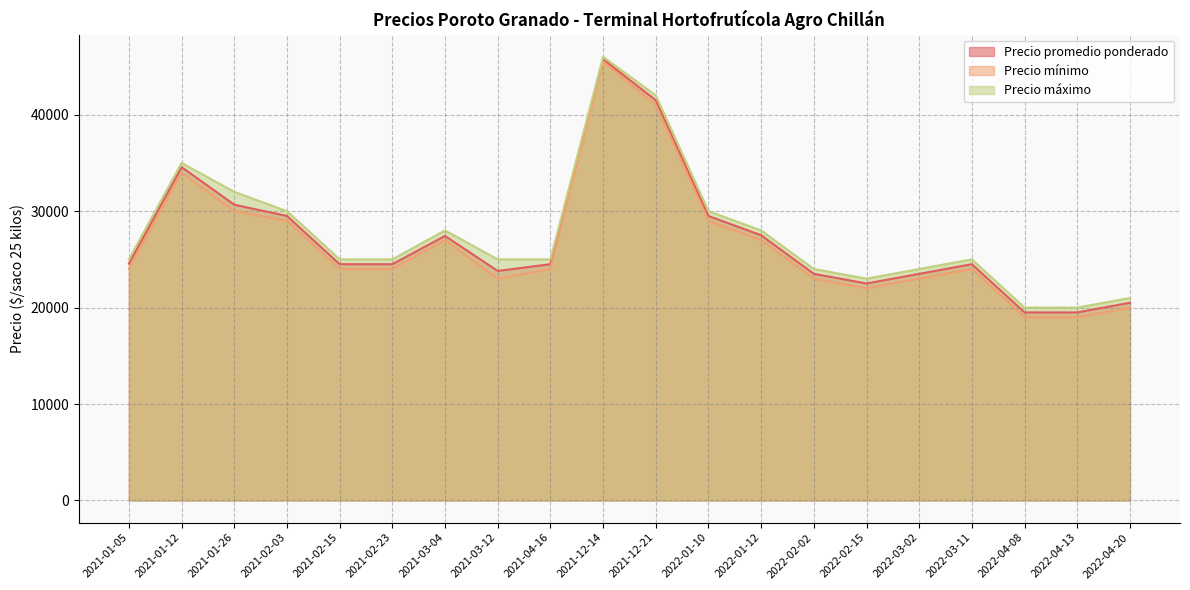

Which category has the lowest value in the Precio promedio ponderado series?

2022-04-08